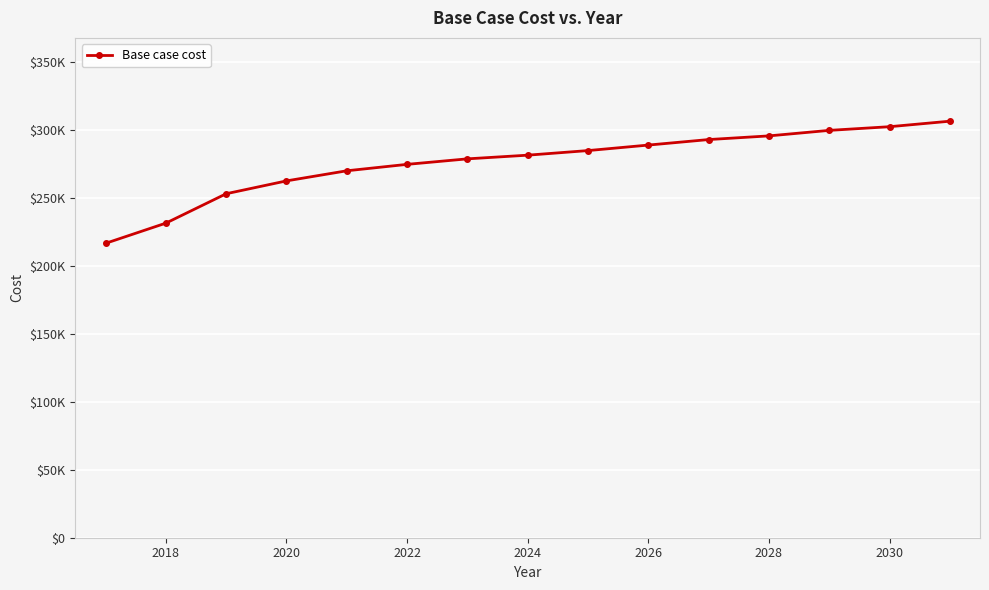

Is this an area chart (filled region under the line)?

No